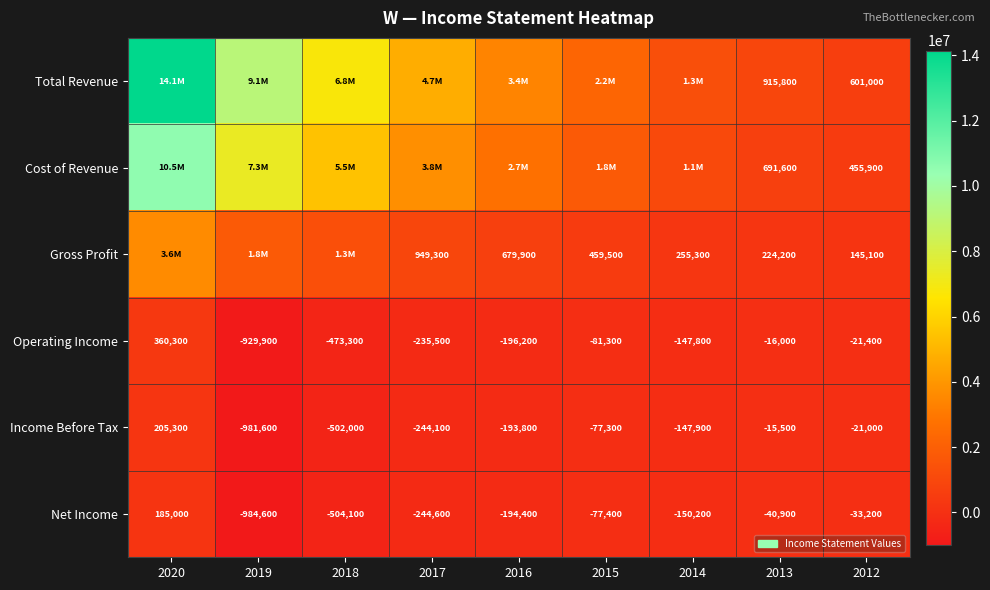

Which category has the highest value in the Income Before Tax series?

2020